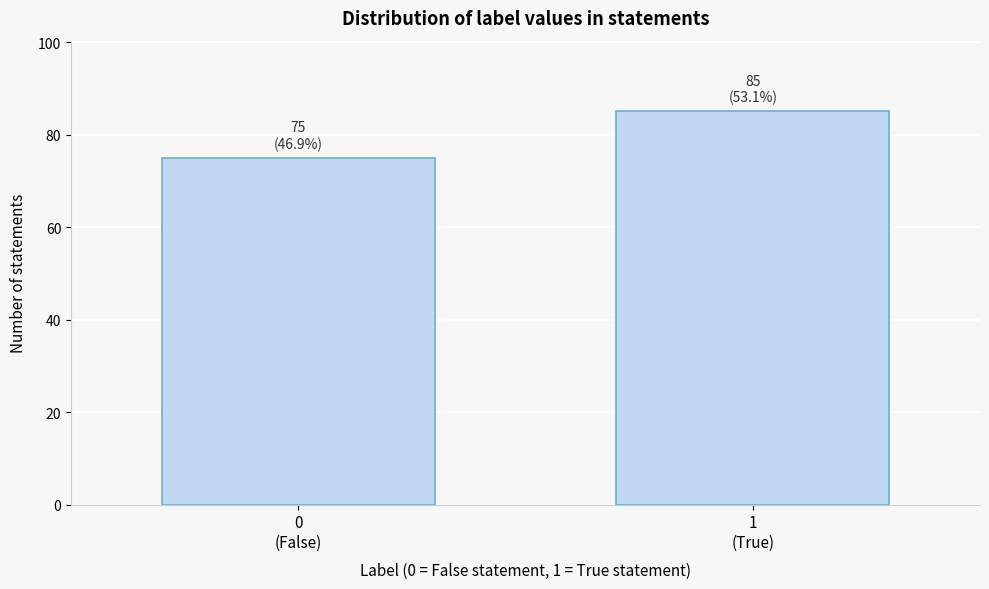

Reading left to right, transcribe all the data shown in this chart.

75	85